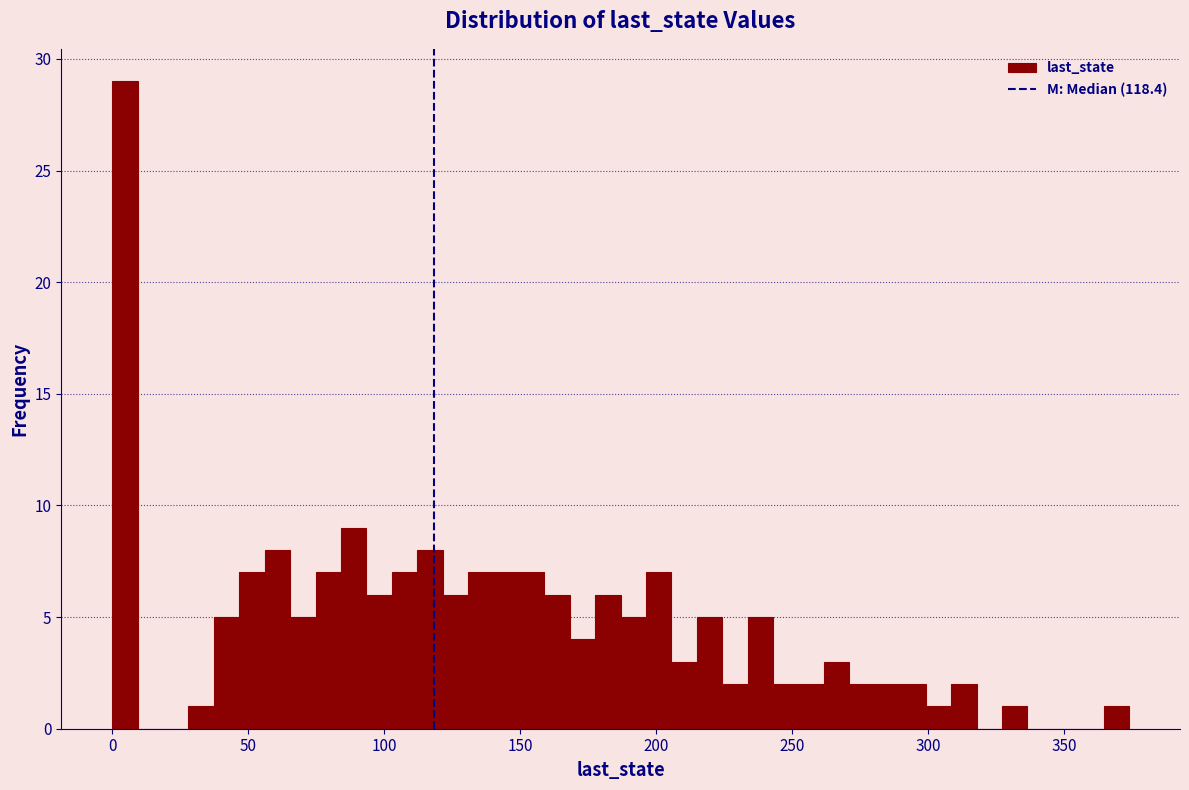

Read against the x-axis, roughly where is the centre of the tallest bar?

5